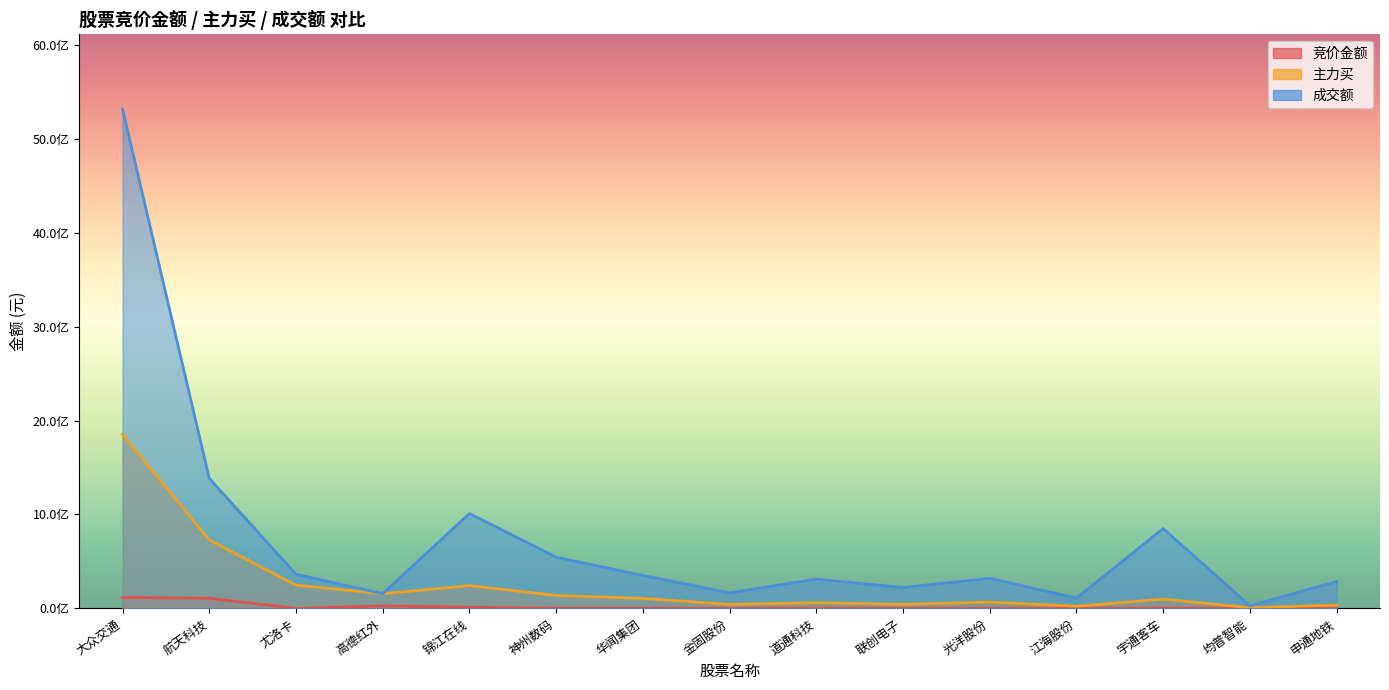

Read the 主力买 value at 金固股份, to the nearest 10.

42536530